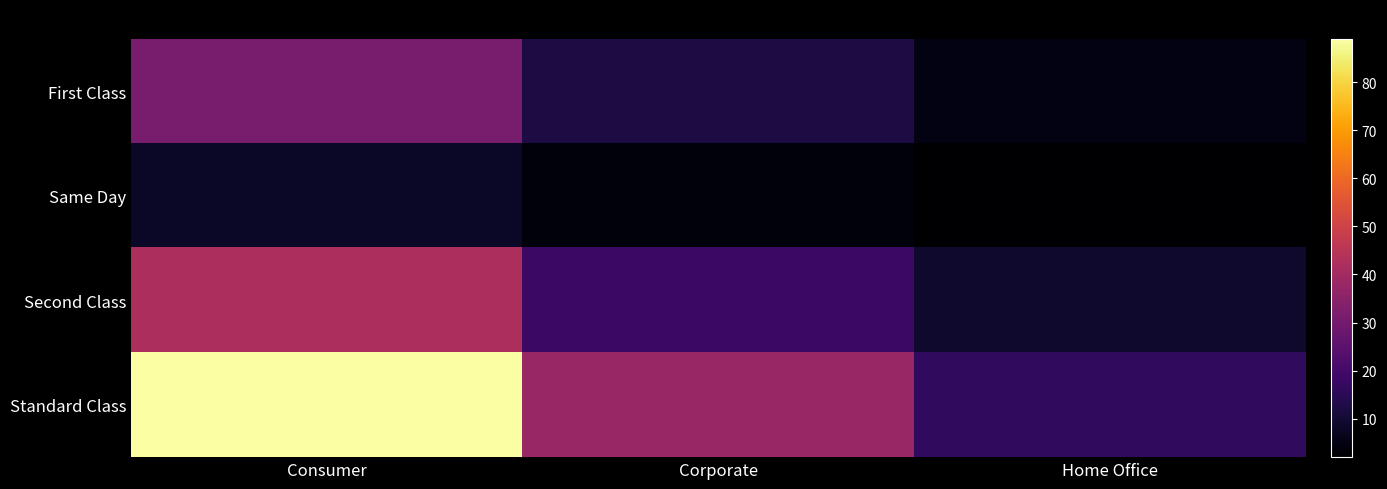

What is the total value across all series at Home Office?

32